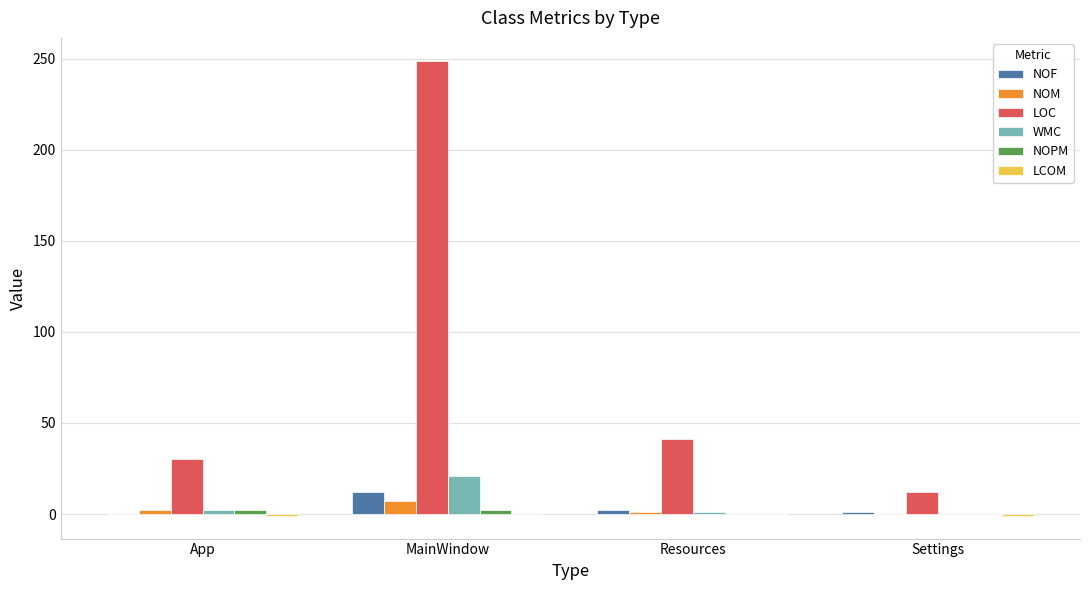

Which series has the largest total across all categories?

LOC